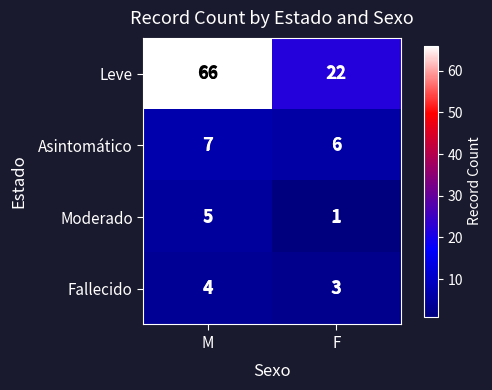

At which category does the chart reach its peak across all series?

M